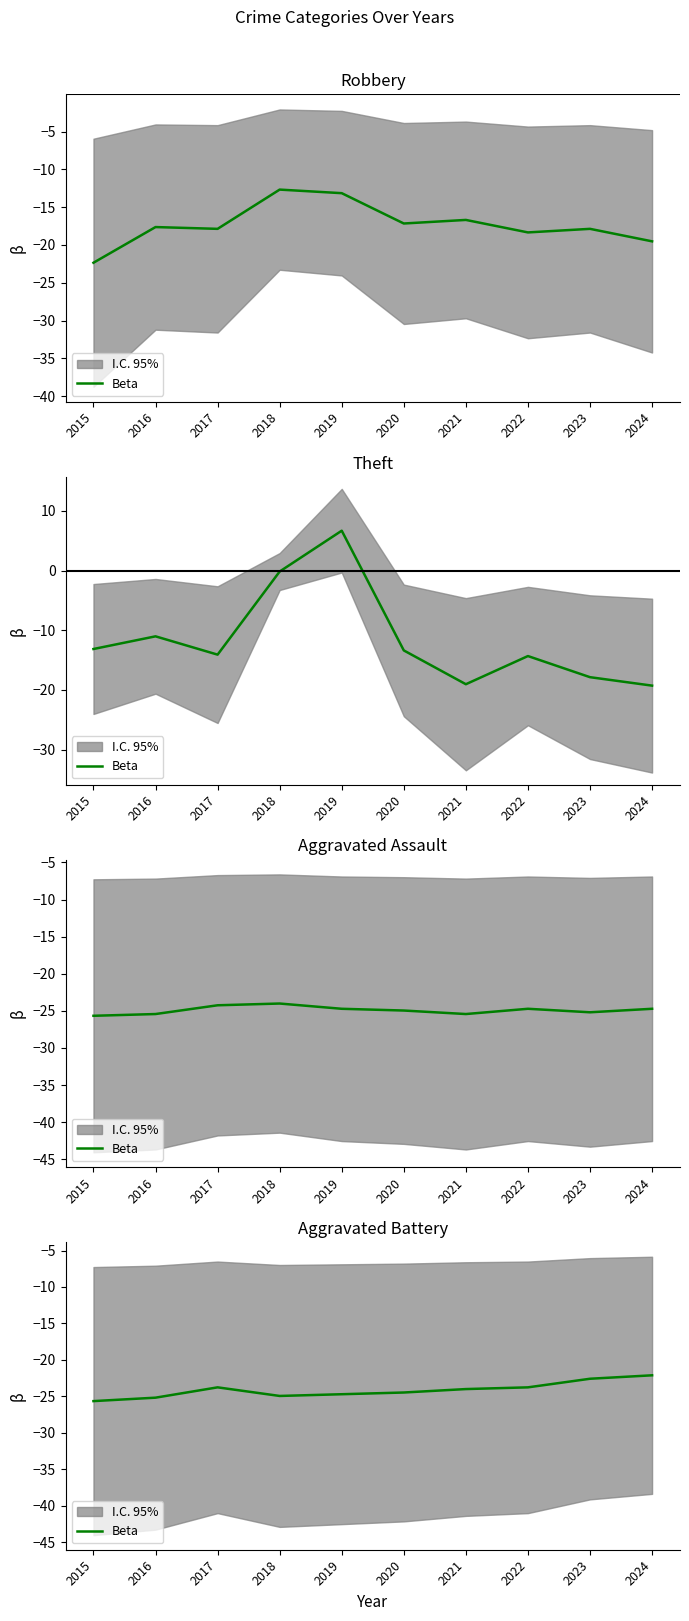

List the labels in order of value, largest first.

2024, 2023, 2017, 2022, 2021, 2020, 2019, 2018, 2016, 2015